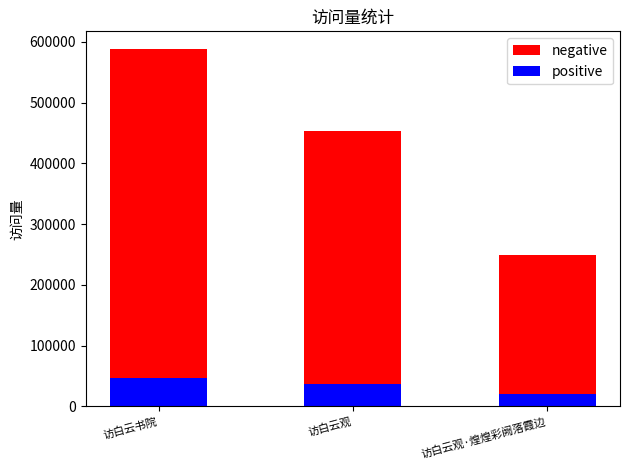

How many values in the positive series are below 36247?

1